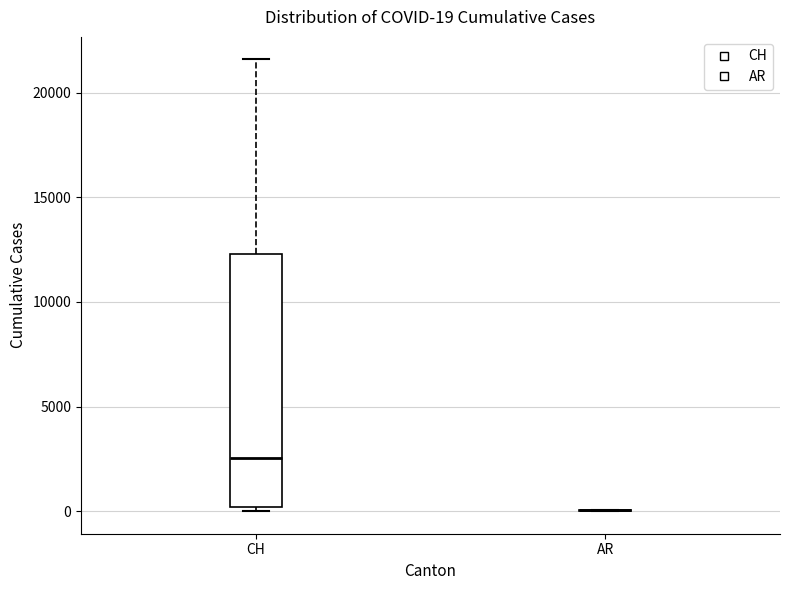

Which box is the tallest, from its lower edge to its upper edge?

CH